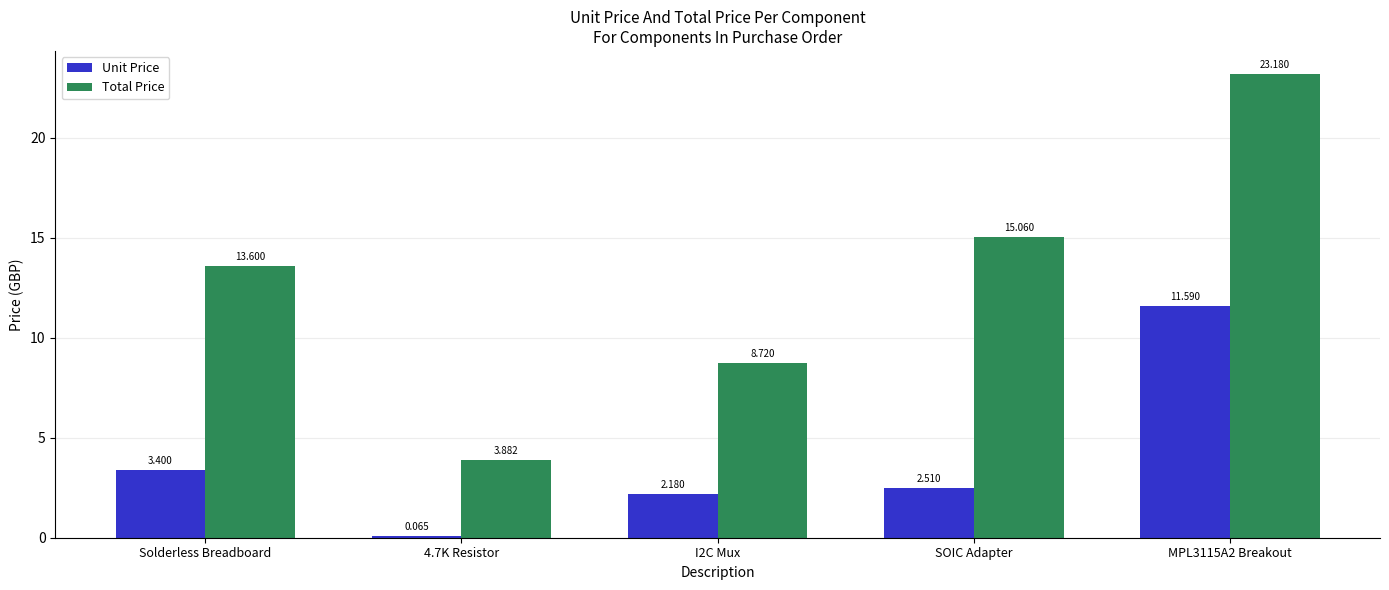

Where does the Unit Price series first go above 2?

Solderless Breadboard